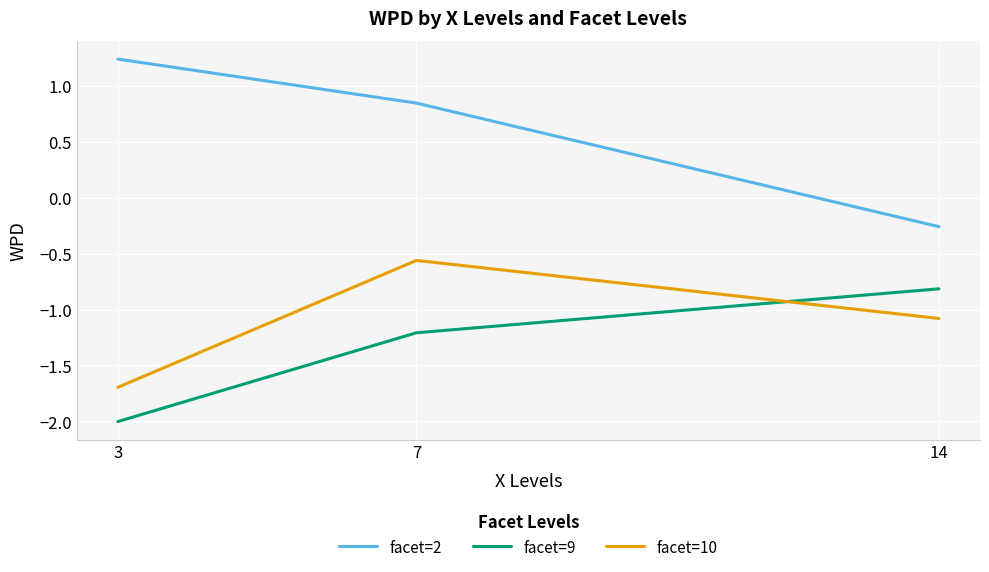

Which series has the largest range (max minus min)?

facet=2